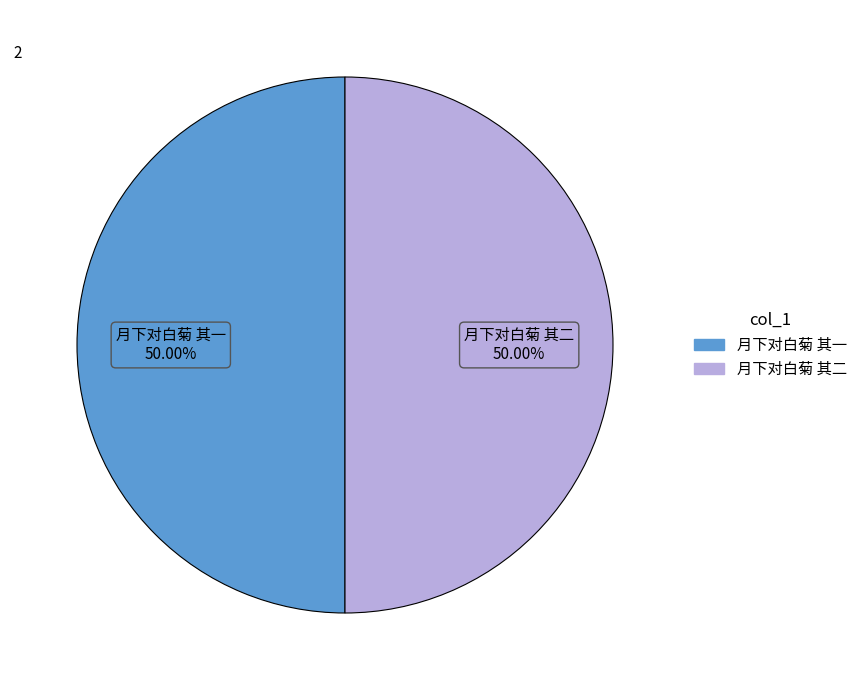

Count the number of slices in the pie.

2